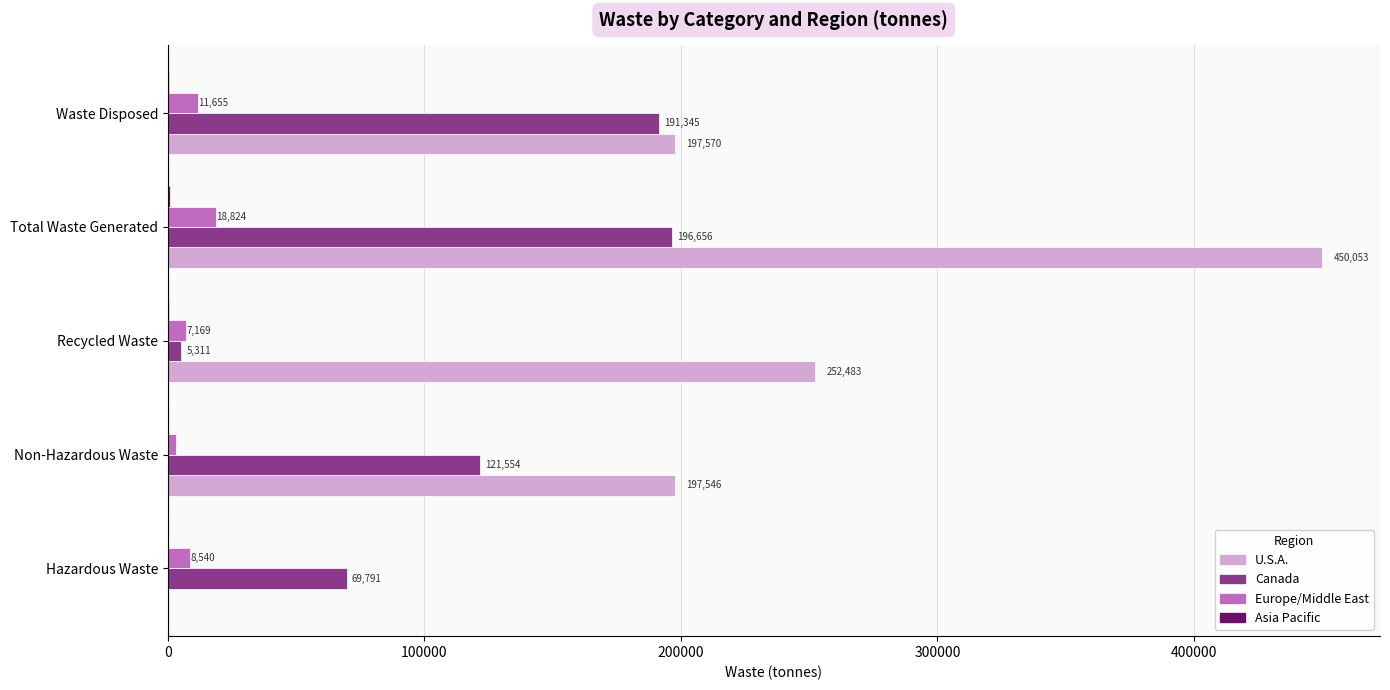

What is the highest value of the Canada series?

196656.0